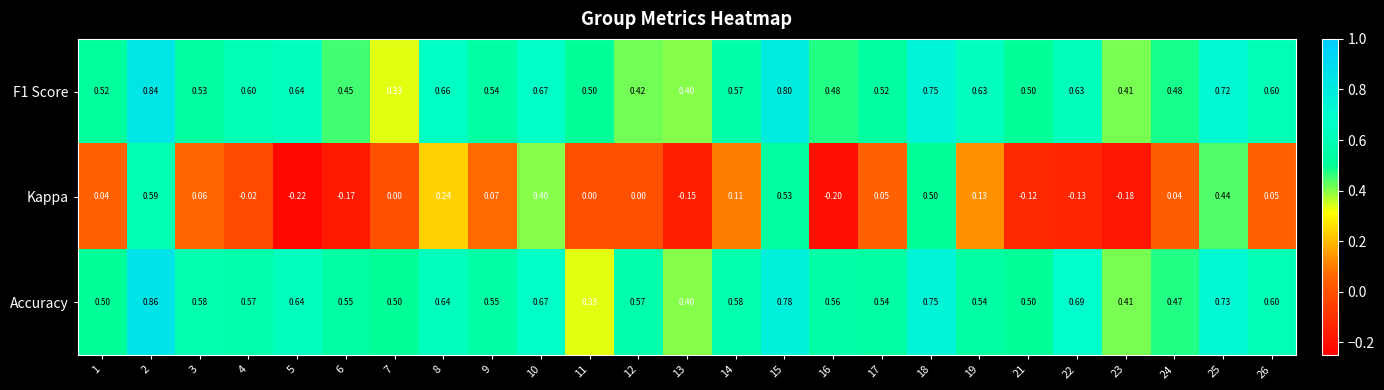

Which series has the largest range (max minus min)?

Kappa